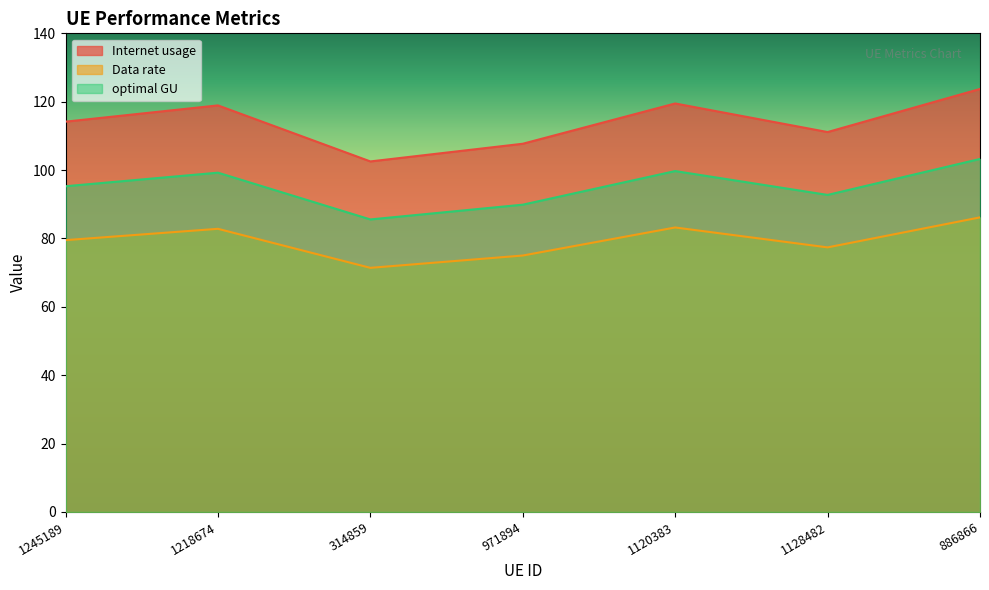

What is the average value of the Data rate series?

79.4